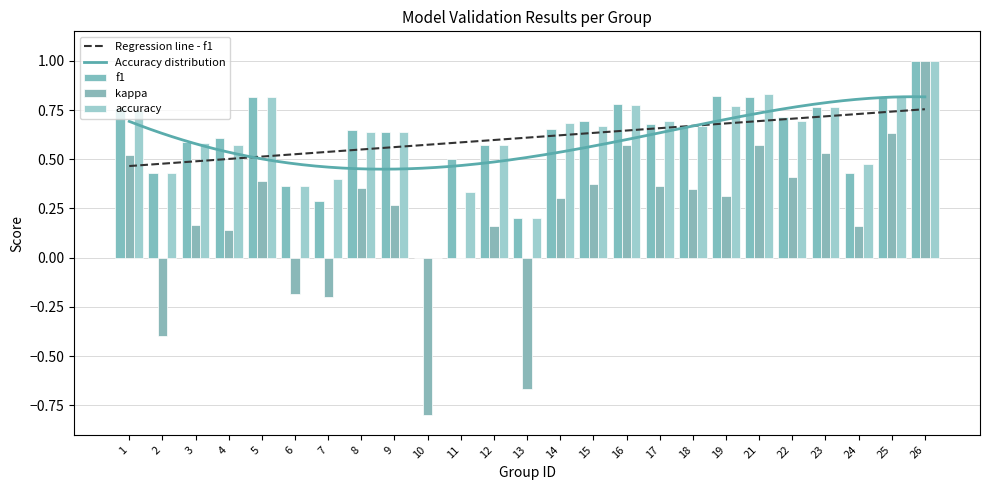

Which category has the highest value in the f1 series?

26